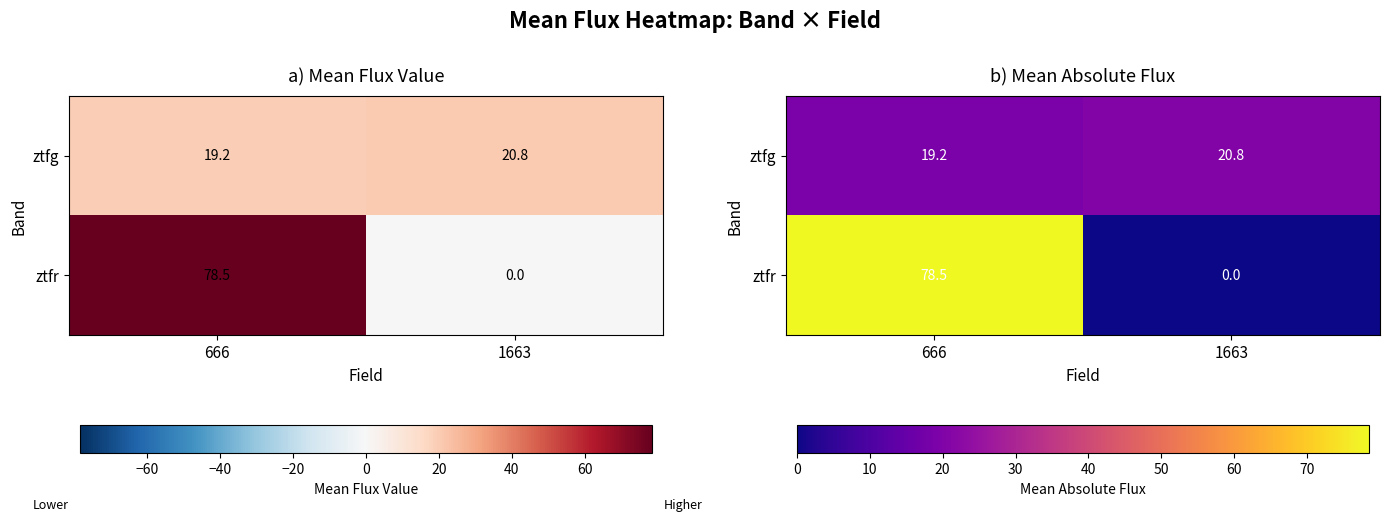

Between 666 and 1663, which series saw the biggest shift?

ztfr